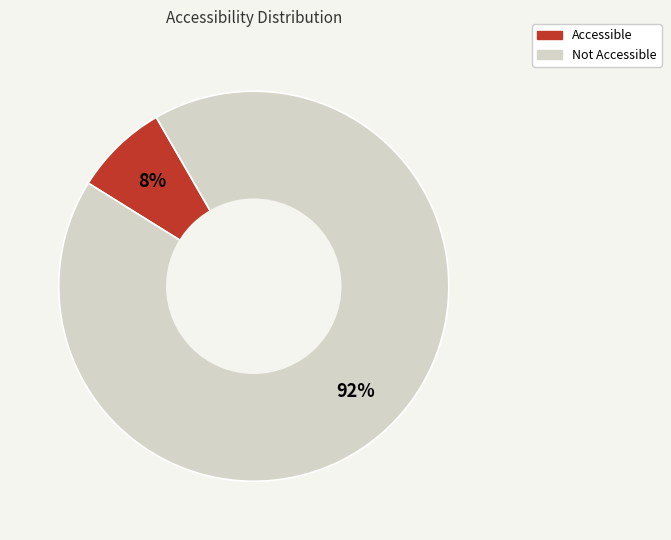

Which has a higher value, Not Accessible or Accessible?

Not Accessible